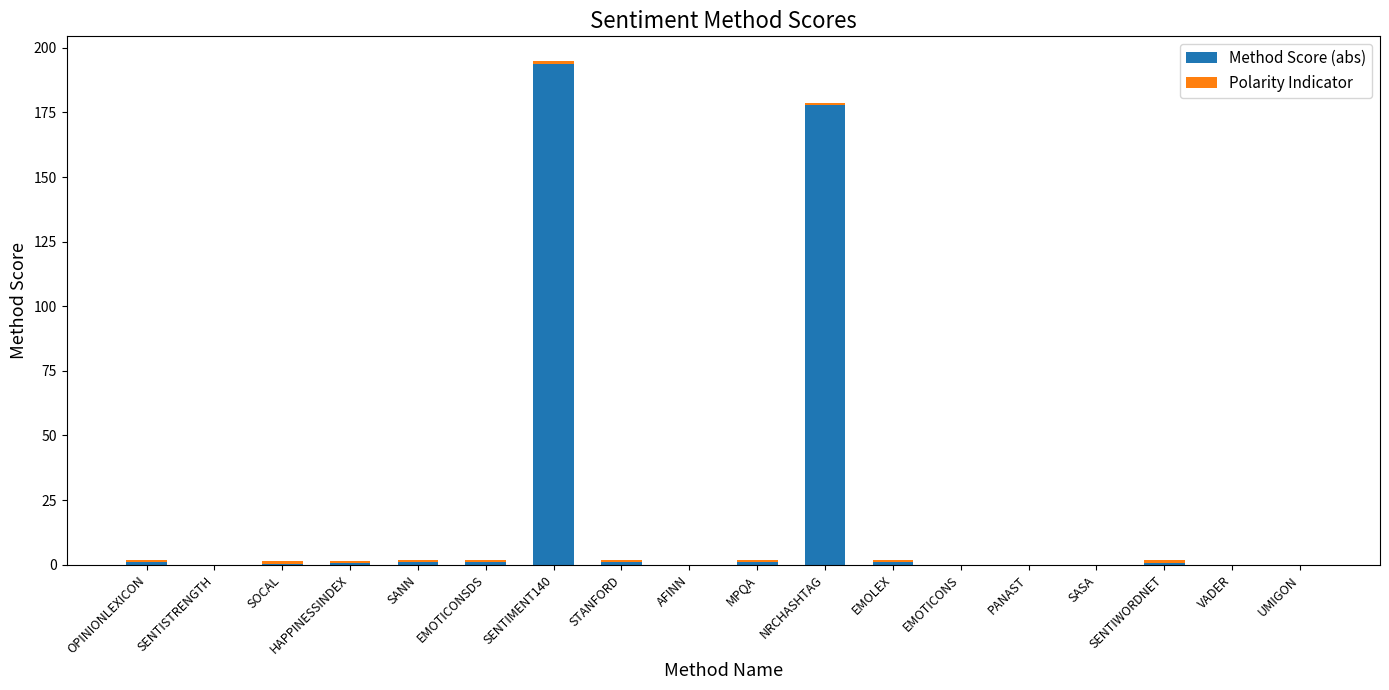

At which label is Method Score (abs) closest to 96?

NRCHASHTAG